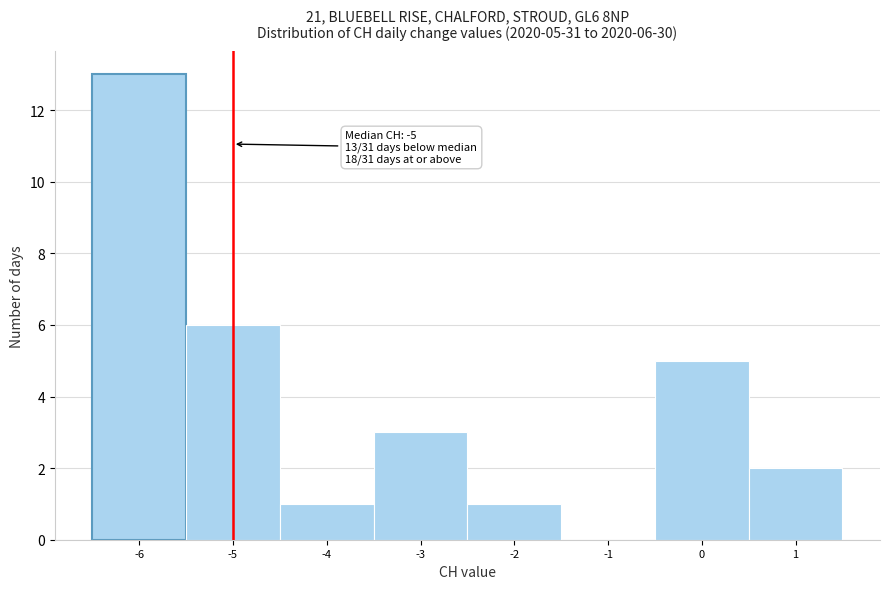

Which range on the x-axis has the tallest bar?

-6.5 to -5.5